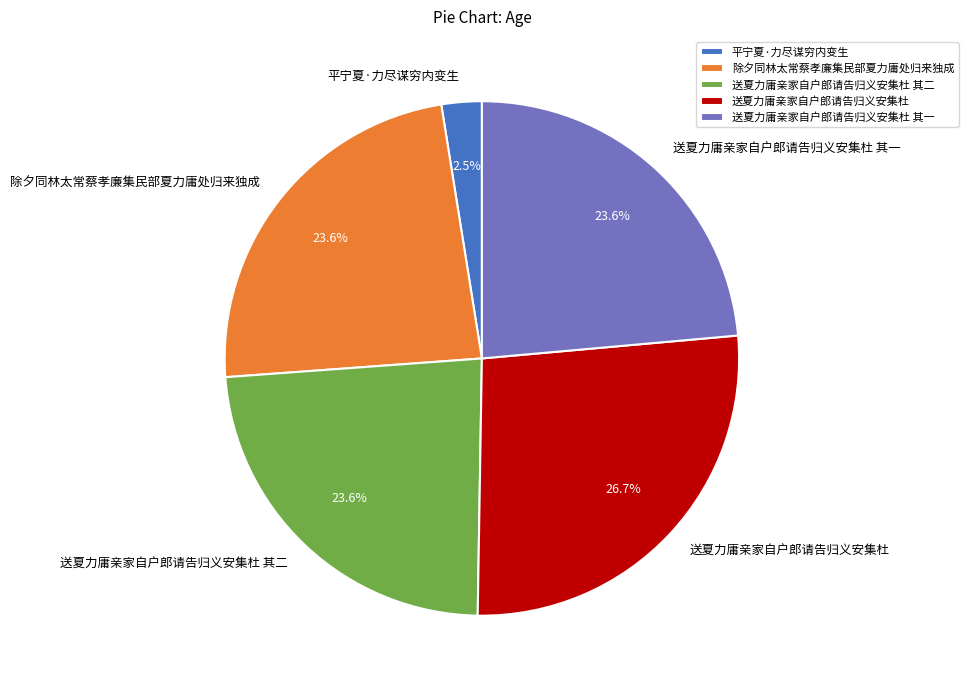

Is 送夏力庸亲家自户郎请告归义安集杜 其二 the majority of the pie?

No